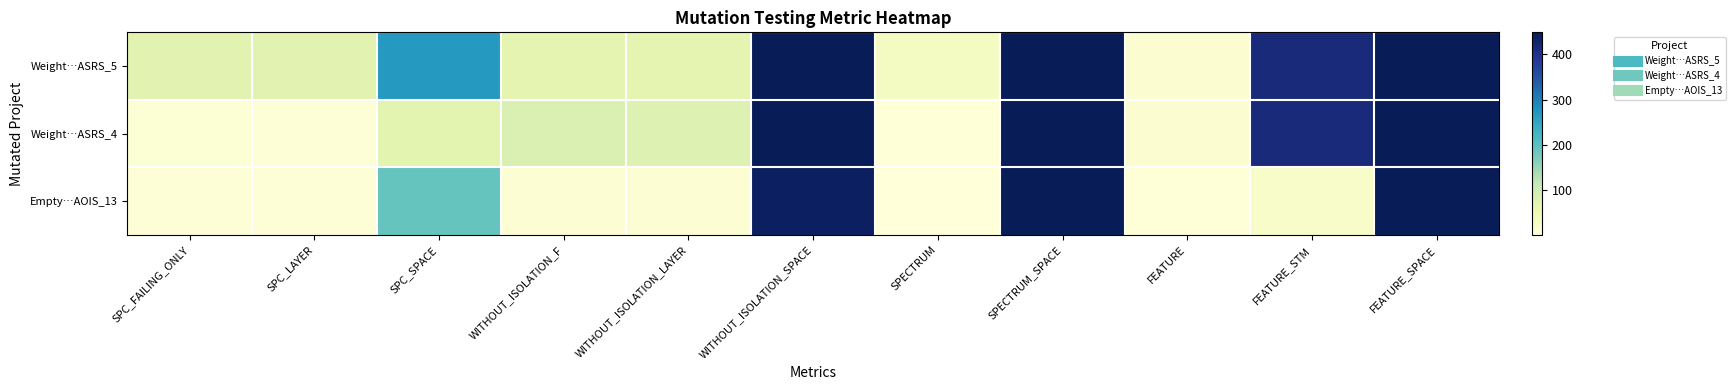

Which series has the widest spread of values?

Empty…AOIS_13